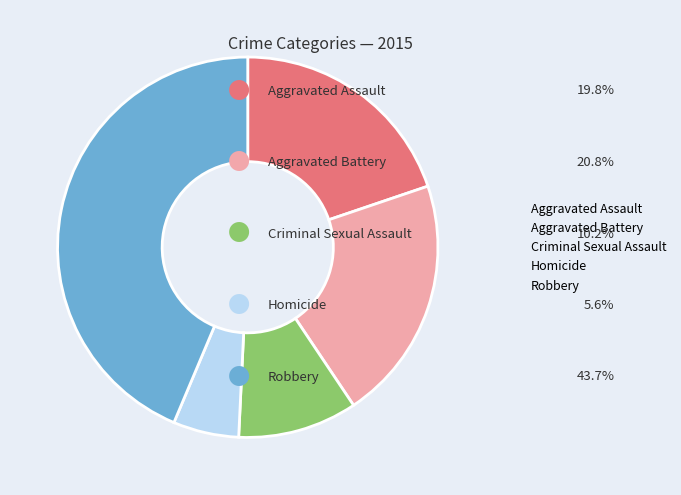

Is there a majority slice in this chart?

No